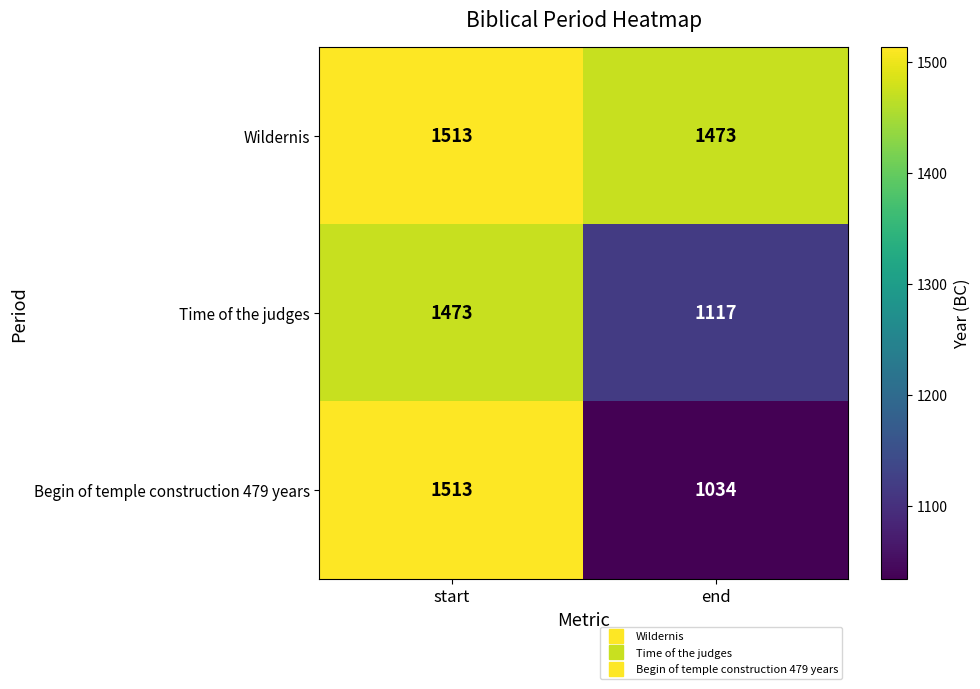

What is the minimum value shown in the chart?

1034